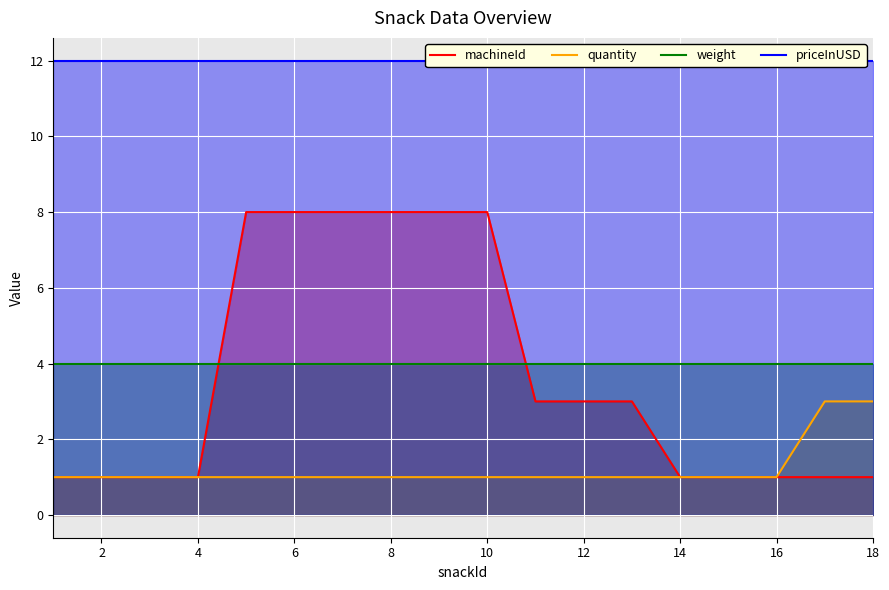

The quantity series shows 4 at 18. True or false?

False